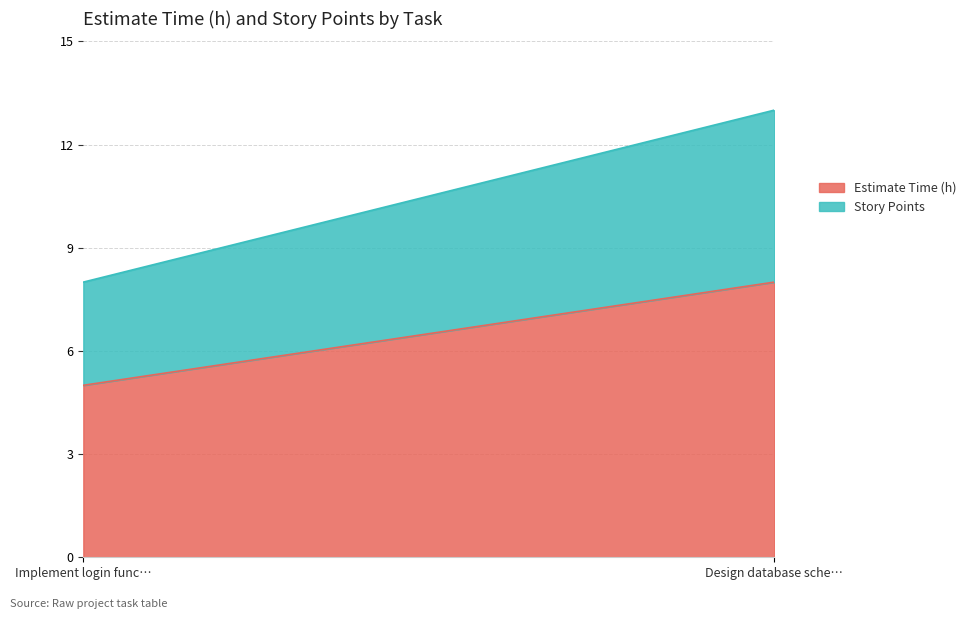

Does the chart have visible grid lines?

Yes